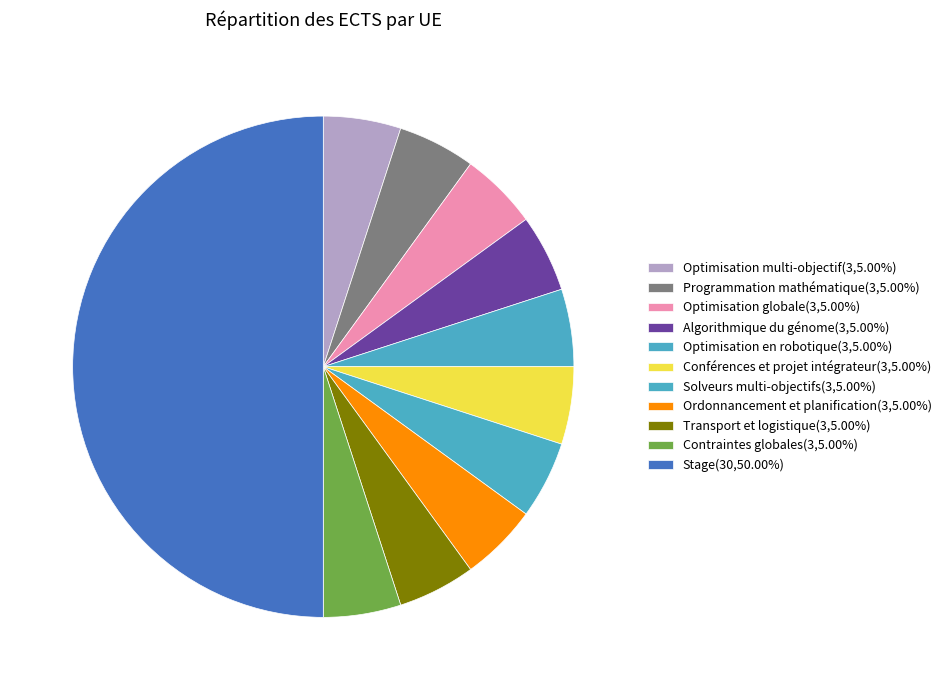

True or false: Transport et logistique accounts for 5% of the total.

True